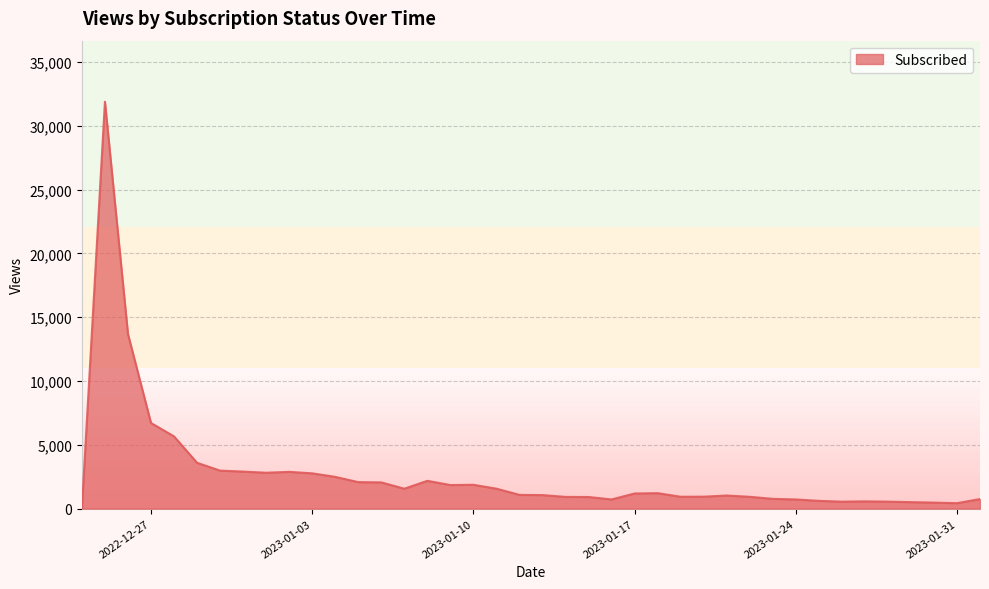

What is the sum of all values?

108303